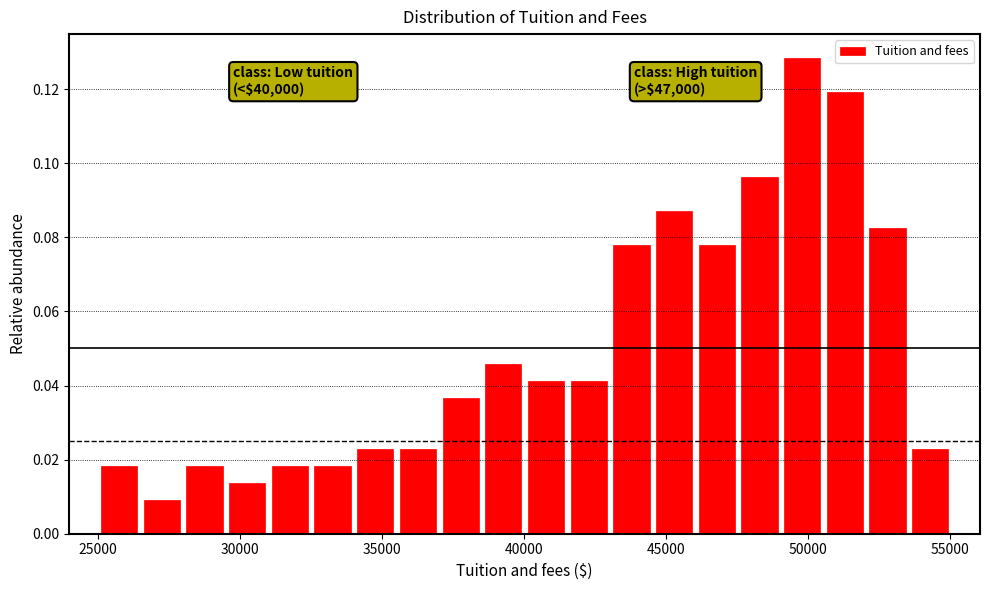

Around what value on the x-axis is the tallest bar? Give the approximate position of its centre, as read against the axis.

50000